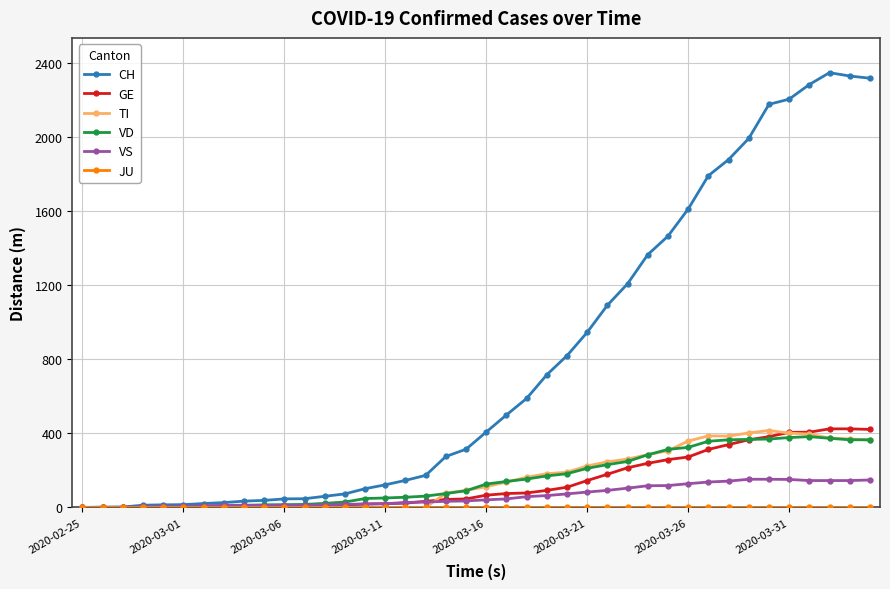

Which series has the largest range (max minus min)?

CH